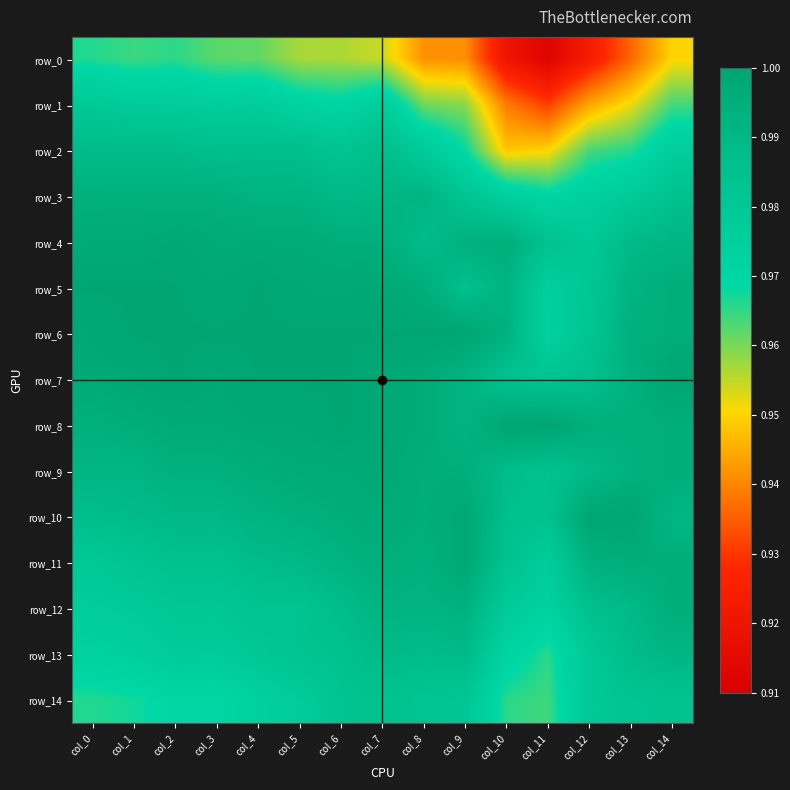

Rank the categories by row_7 value from lowest to highest.

col_11, col_10, col_12, col_9, col_13, col_8, col_0, col_7, col_3, col_1, col_2, col_4, col_5, col_6, col_14